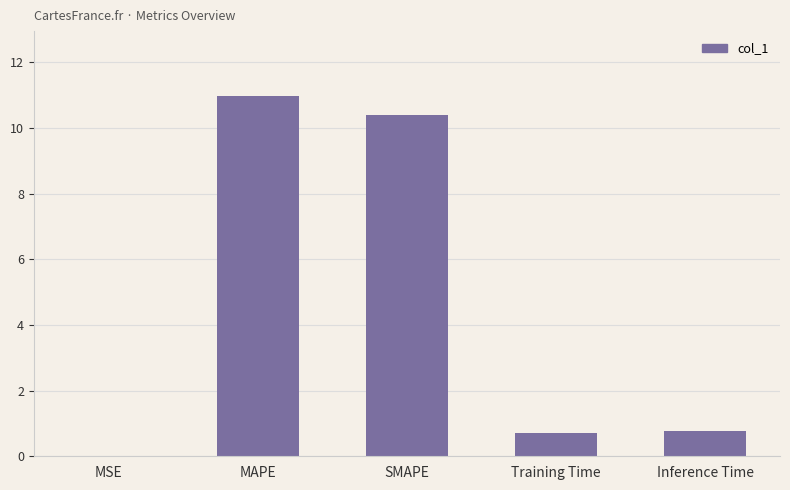

Does the chart contain stacked bars?

No